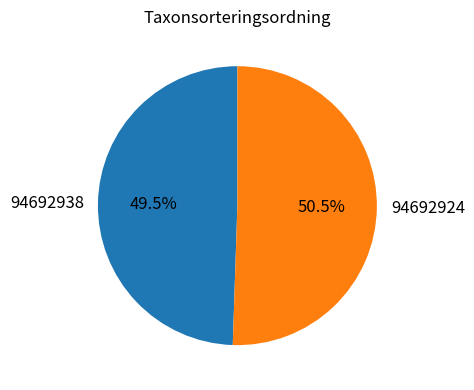

What is the ratio of the value at 94692938 to the value at 94692924?

1.0